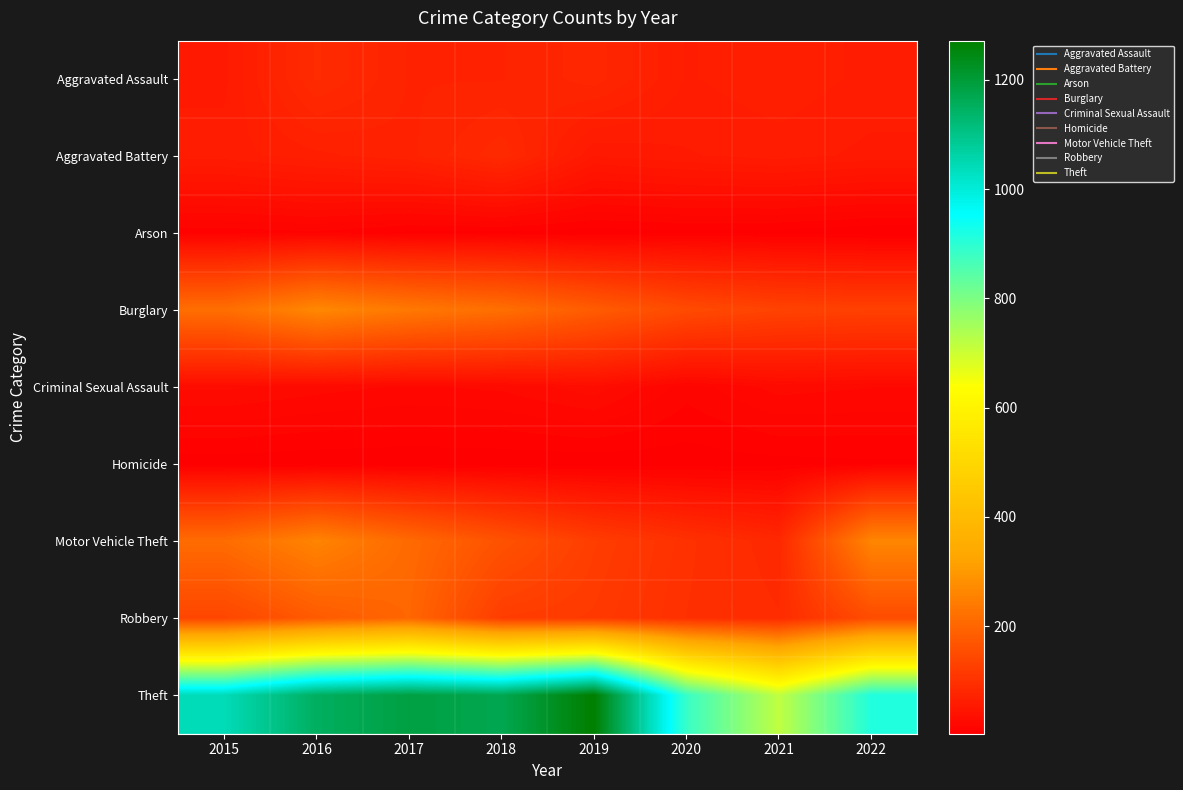

Reading left to right, transcribe all the data shown in this chart.

Aggravated Assault: 2015=56	2016=88	2017=72	2018=72	2019=80	2020=62	2021=66	2022=61
Aggravated Battery: 2015=60	2016=66	2017=71	2018=86	2019=53	2020=57	2021=60	2022=56
Arson: 2015=10	2016=12	2017=7	2018=7	2019=5	2020=7	2021=6	2022=3
Burglary: 2015=216	2016=266	2017=237	2018=218	2019=182	2020=148	2021=133	2022=129
Criminal Sexual Assault: 2015=29	2016=25	2017=22	2018=24	2019=31	2020=15	2021=25	2022=23
Homicide: 2015=5	2016=4	2017=4	2018=4	2019=4	2020=5	2021=6	2022=7
Motor Vehicle Theft: 2015=212	2016=259	2017=208	2018=163	2019=123	2020=99	2021=82	2022=261
Robbery: 2015=139	2016=178	2017=202	2018=121	2019=116	2020=97	2021=88	2022=151
Theft: 2015=1041	2016=1151	2017=1188	2018=1170	2019=1272	2020=884	2021=716	2022=914